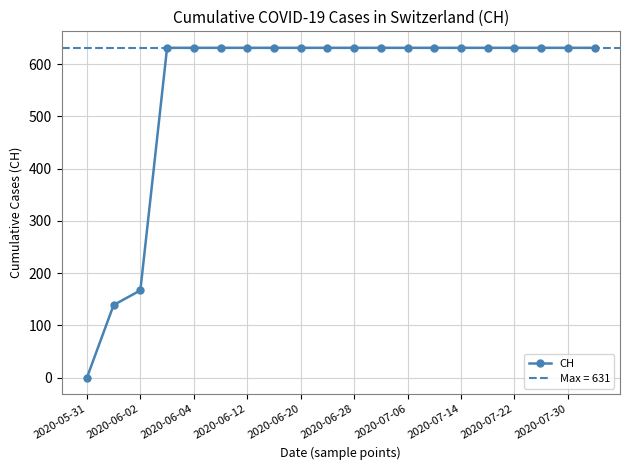

What is the maximum value for CH?

631